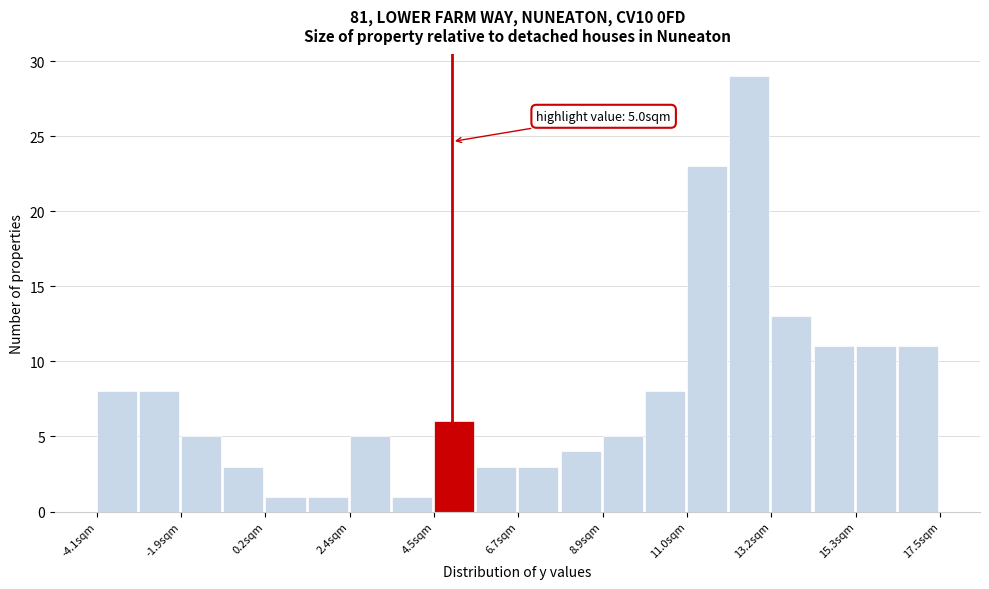

Read against the x-axis, roughly where is the centre of the tallest bar?

12.5